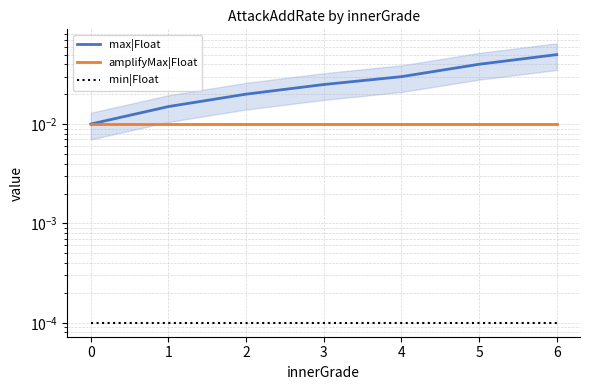

True or false: max|Float and min|Float cross at least once.

False